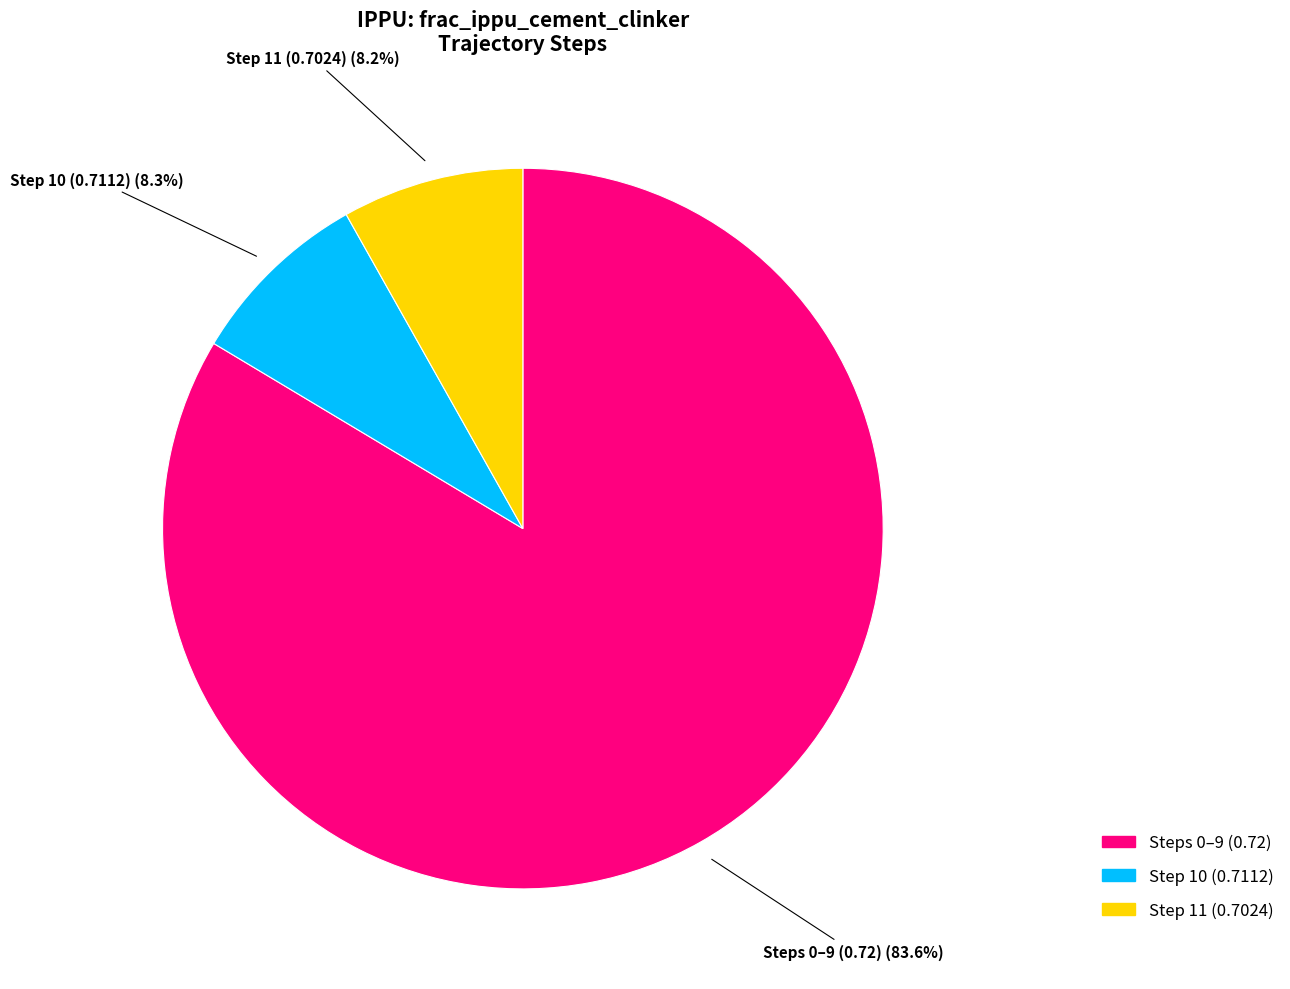

Is there a majority slice in this chart?

Yes